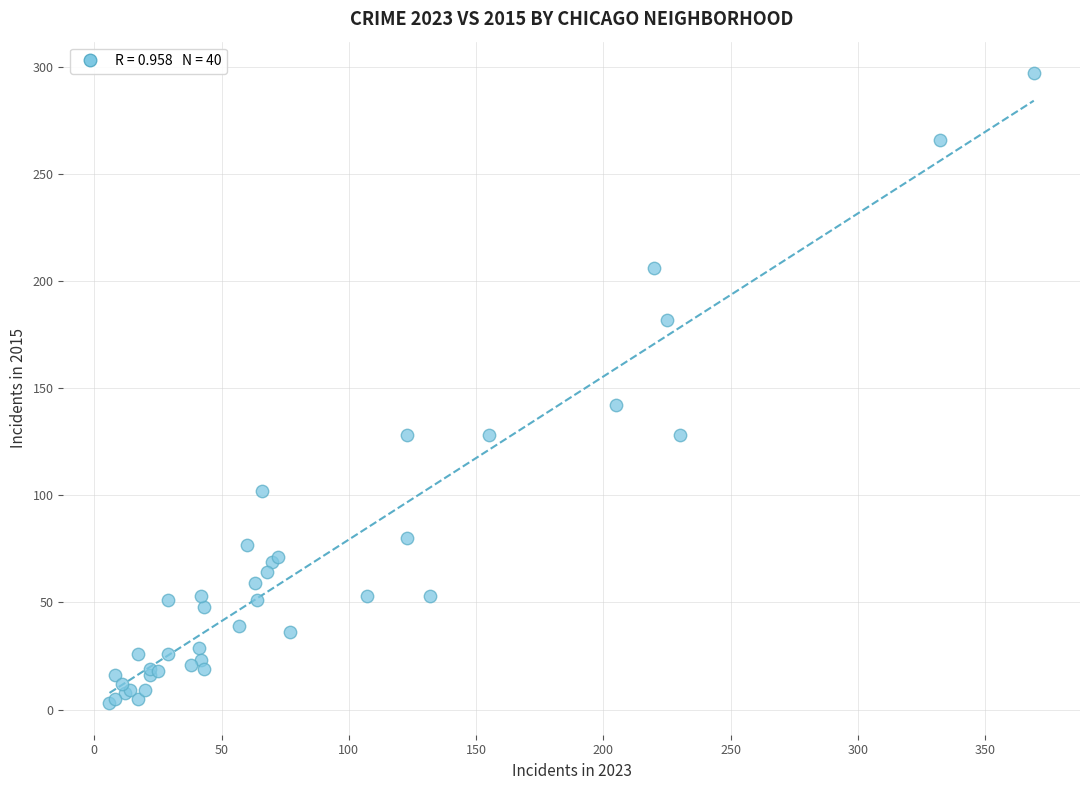

What Y value in the scatter plot is closest to 150?

142